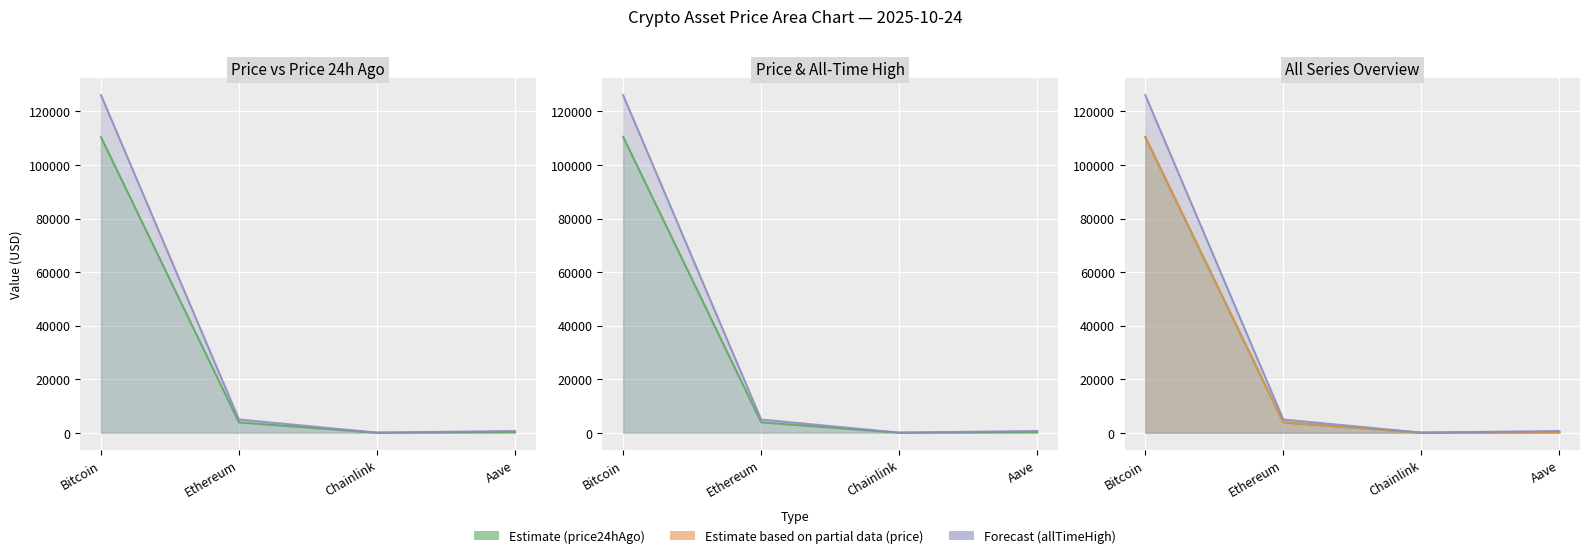

What is the average value of the price series?

28669.4